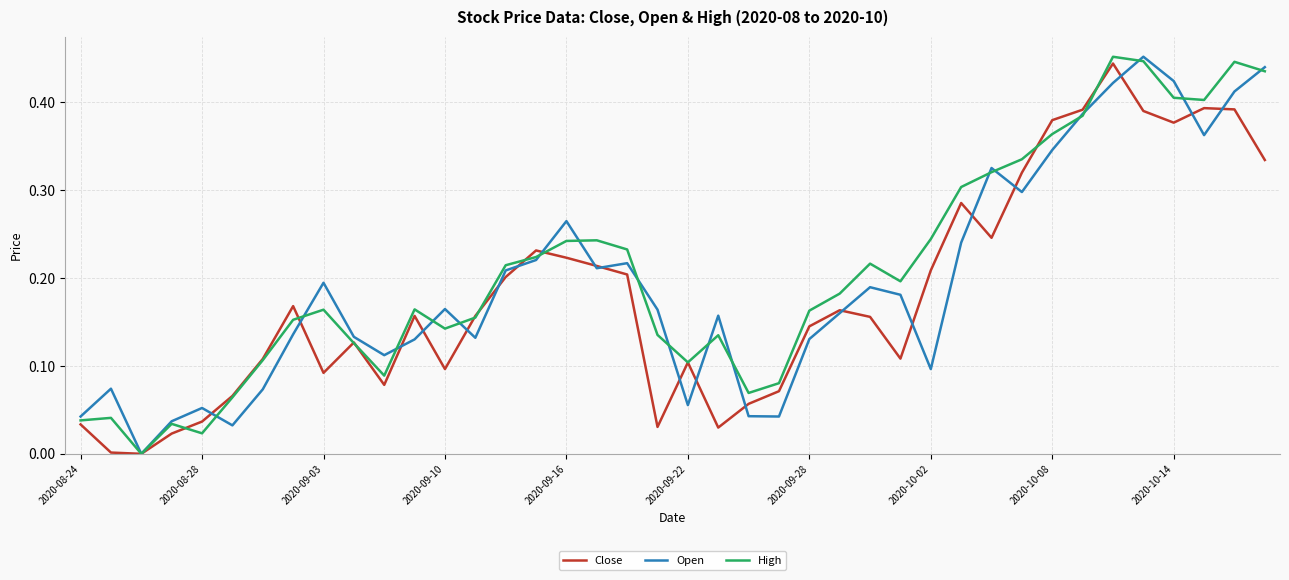

True or false: Close has more than 0 interior local peaks.

True